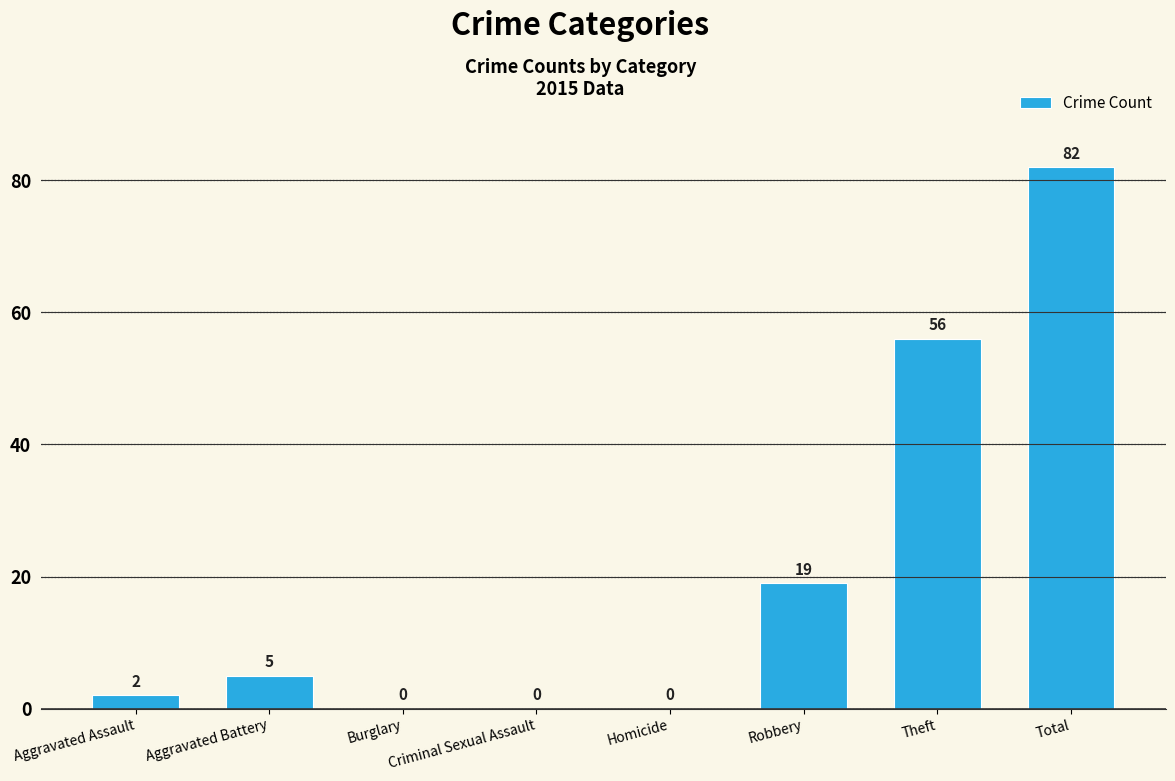

Count the number of categories in the chart.

8